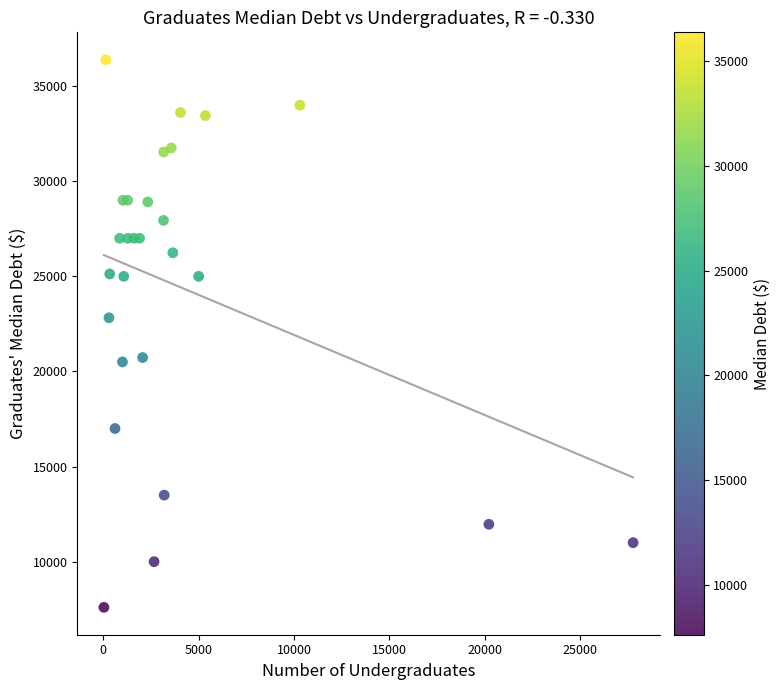

What Y value in the scatter plot is closest to 21993?

22822.0